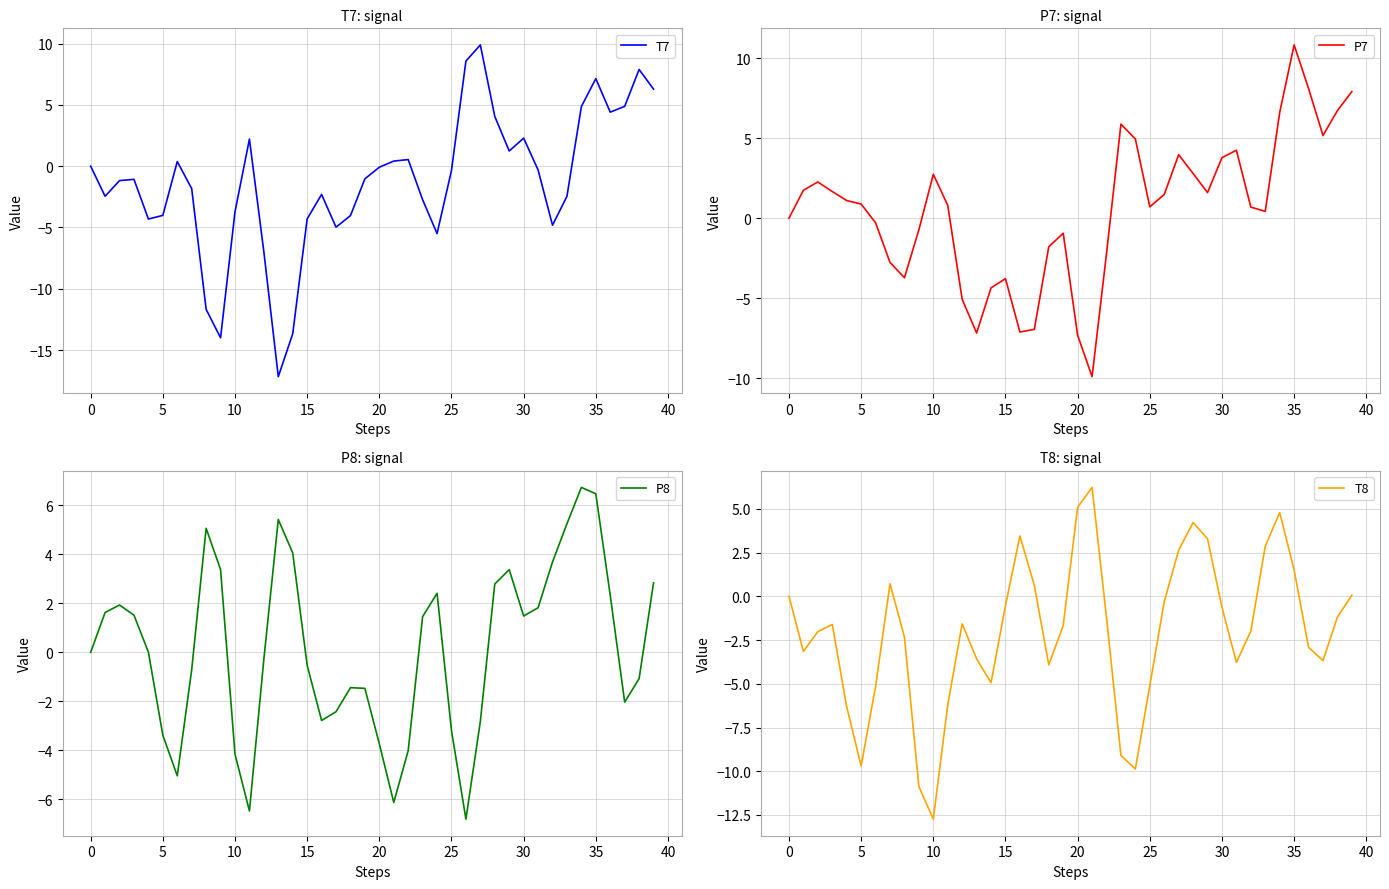

The T8 series shows -3.6 at 13. True or false?

True